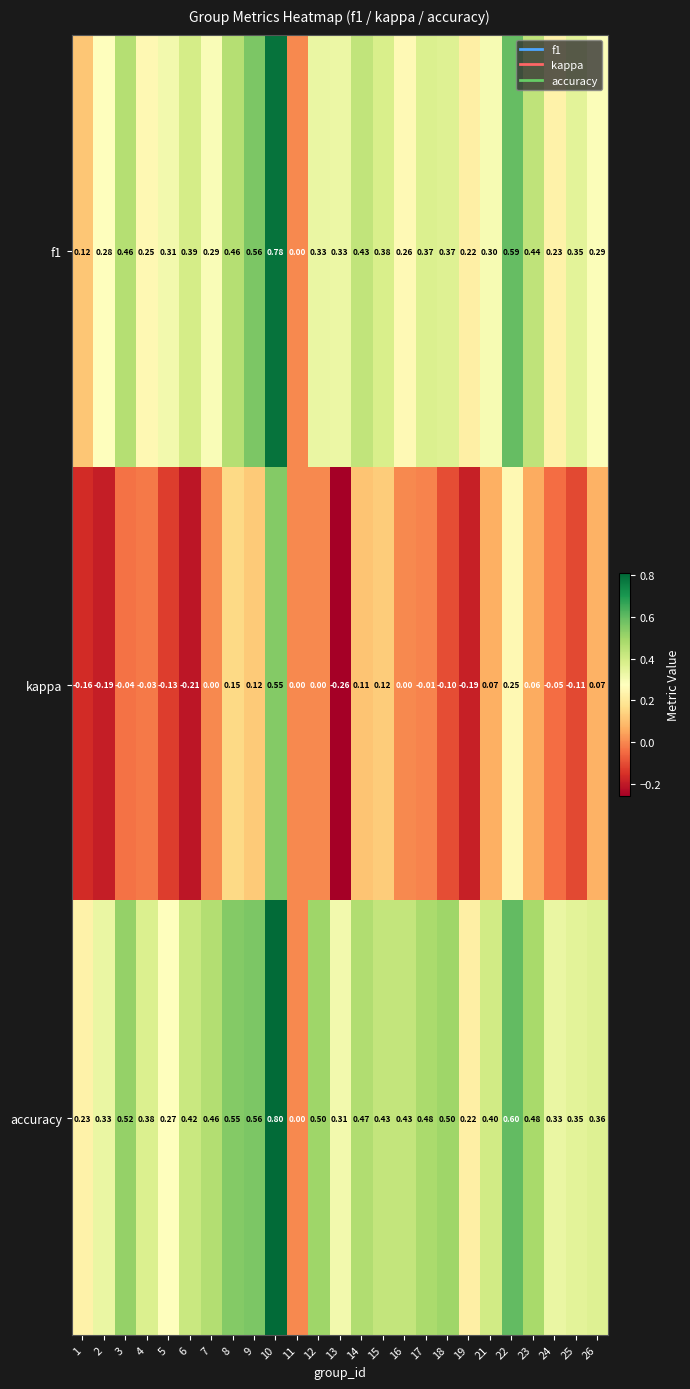

At which category is the sum across all series the highest?

10